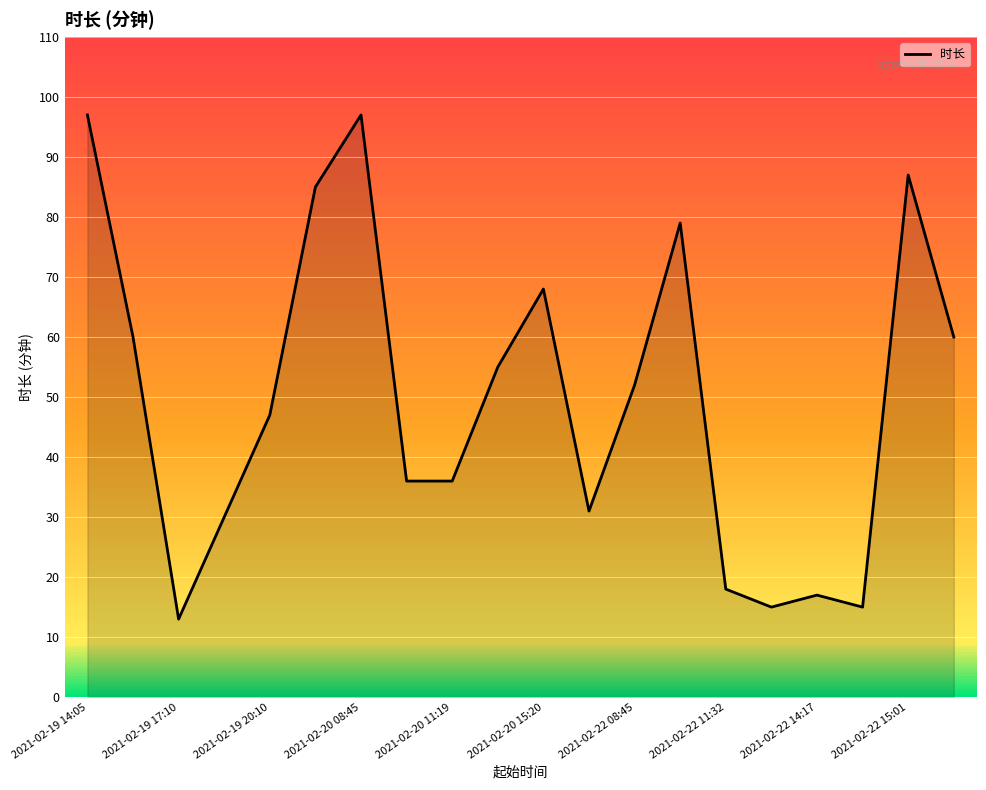

What is the greatest value displayed?

97